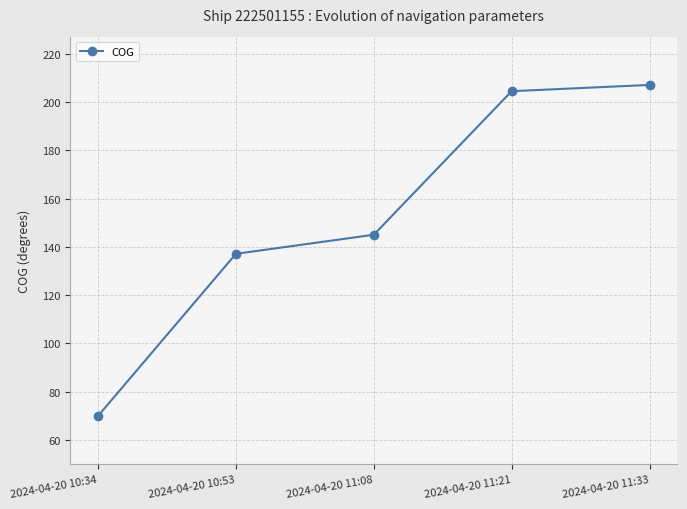

What is the label of the 5th point from the right?

2024-04-20 10:34